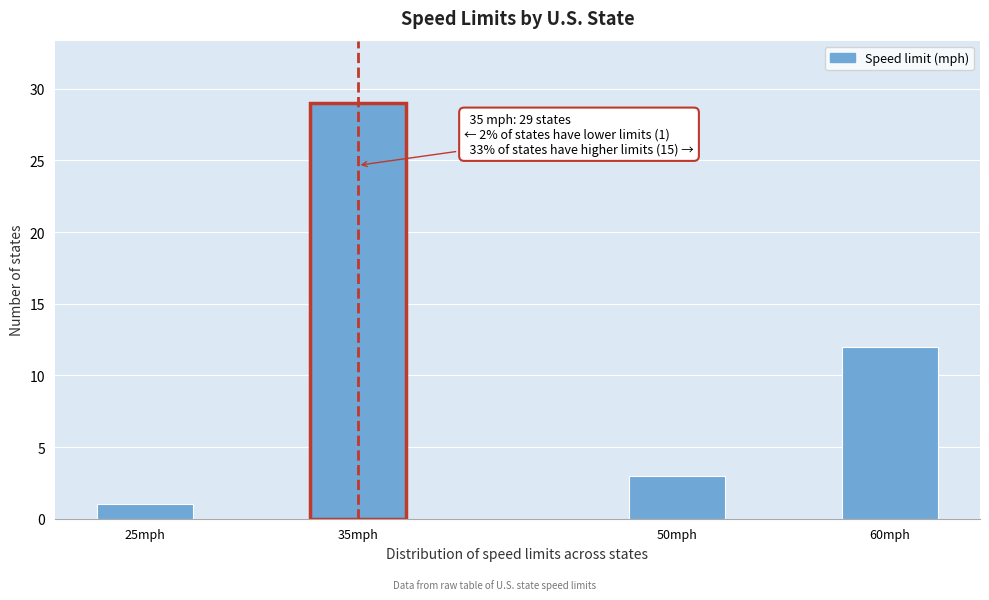

Reading right to left, transcribe all the data shown in this chart.

60mph=12	50mph=3	35mph=29	25mph=1